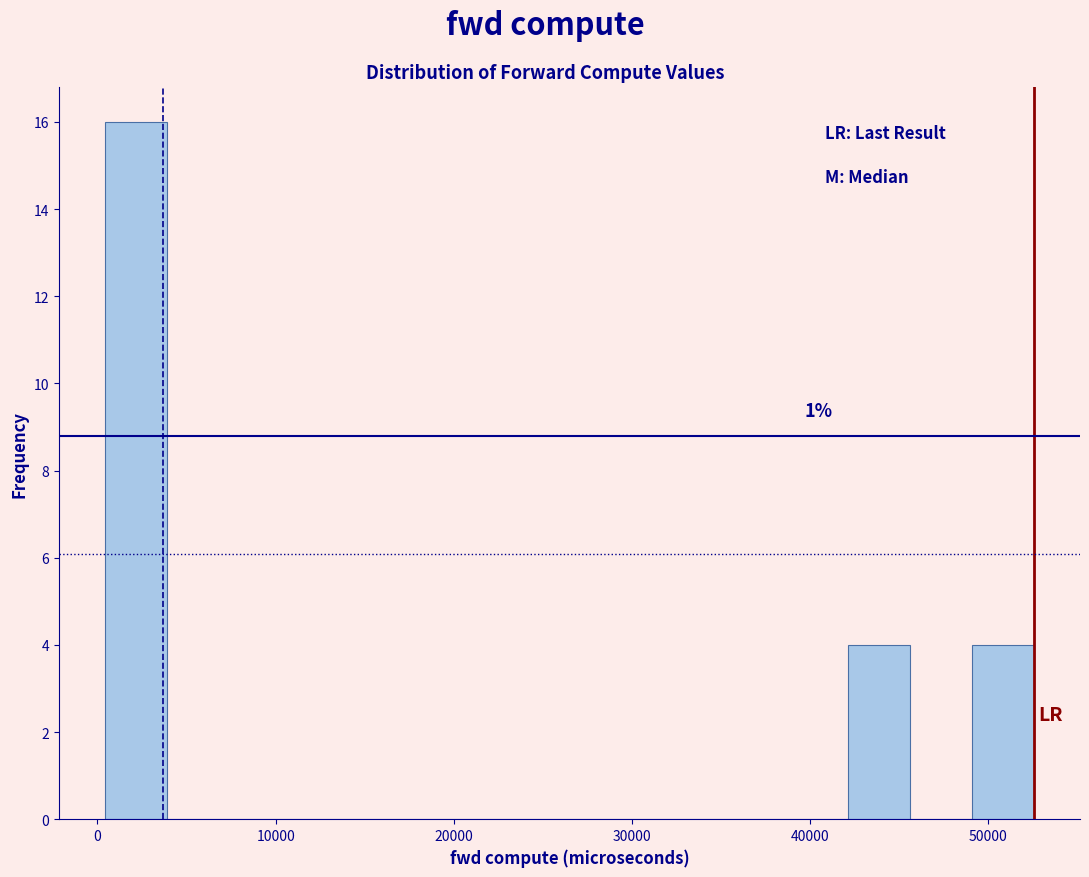

Read against the x-axis, roughly where is the centre of the tallest bar?

2000